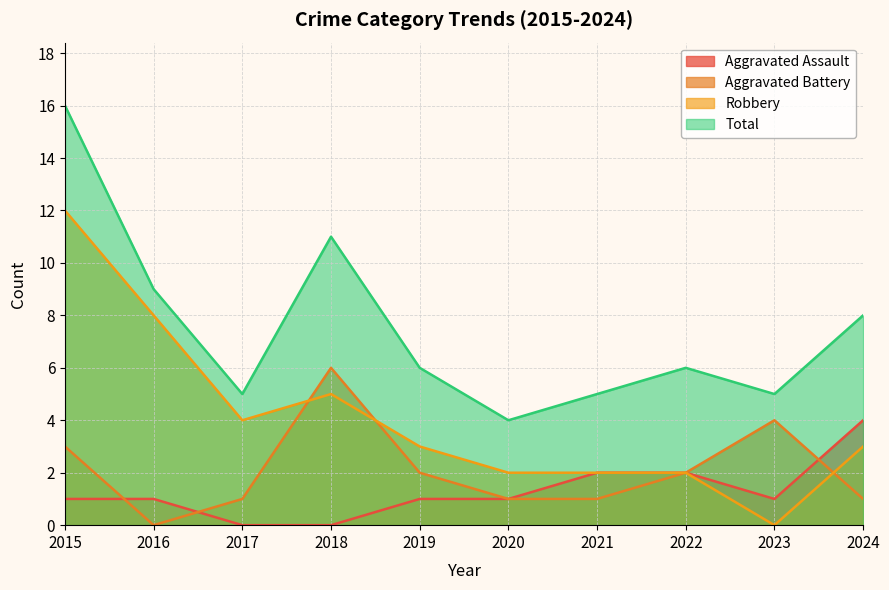

At which label does Robbery reach its minimum?

2023